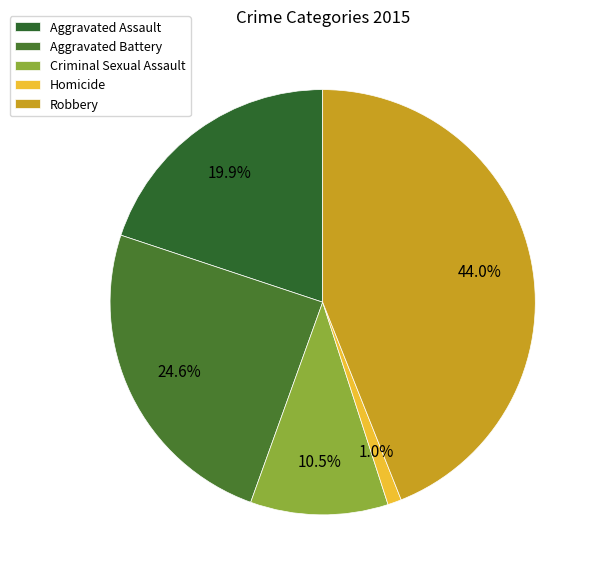

What percentage is NOT represented by Robbery?

56.0%